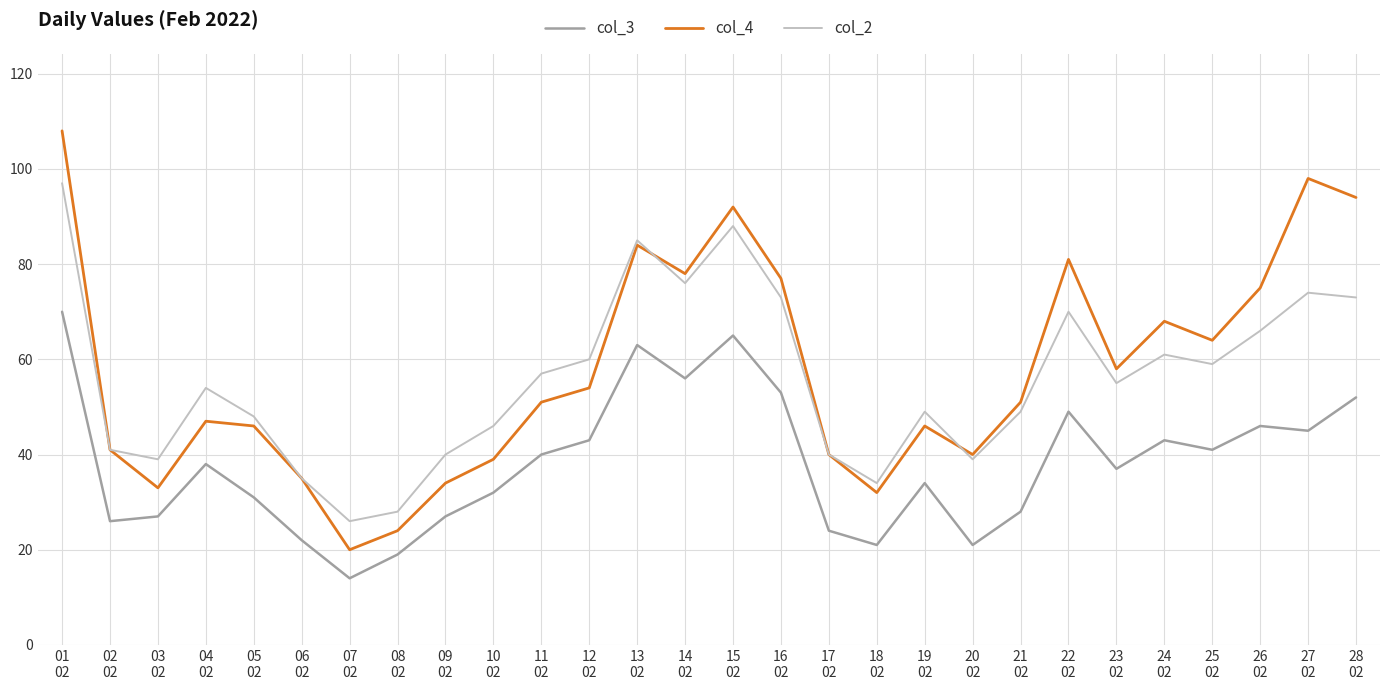

True or false: col_2 has more than 2 interior local peaks.

True